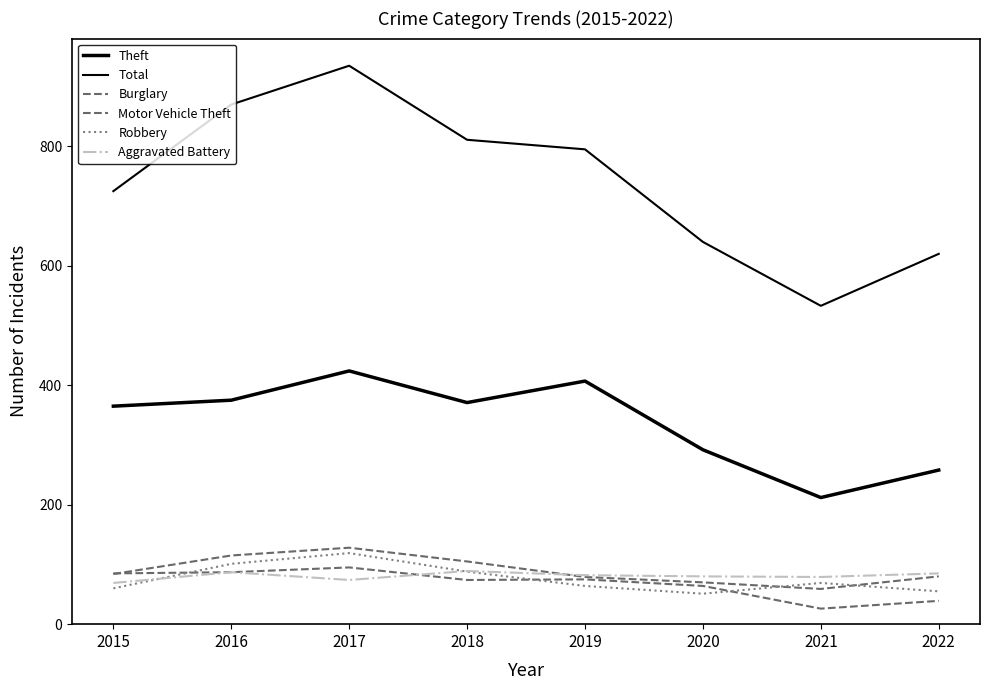

True or false: Theft and Burglary intersect in this chart.

False